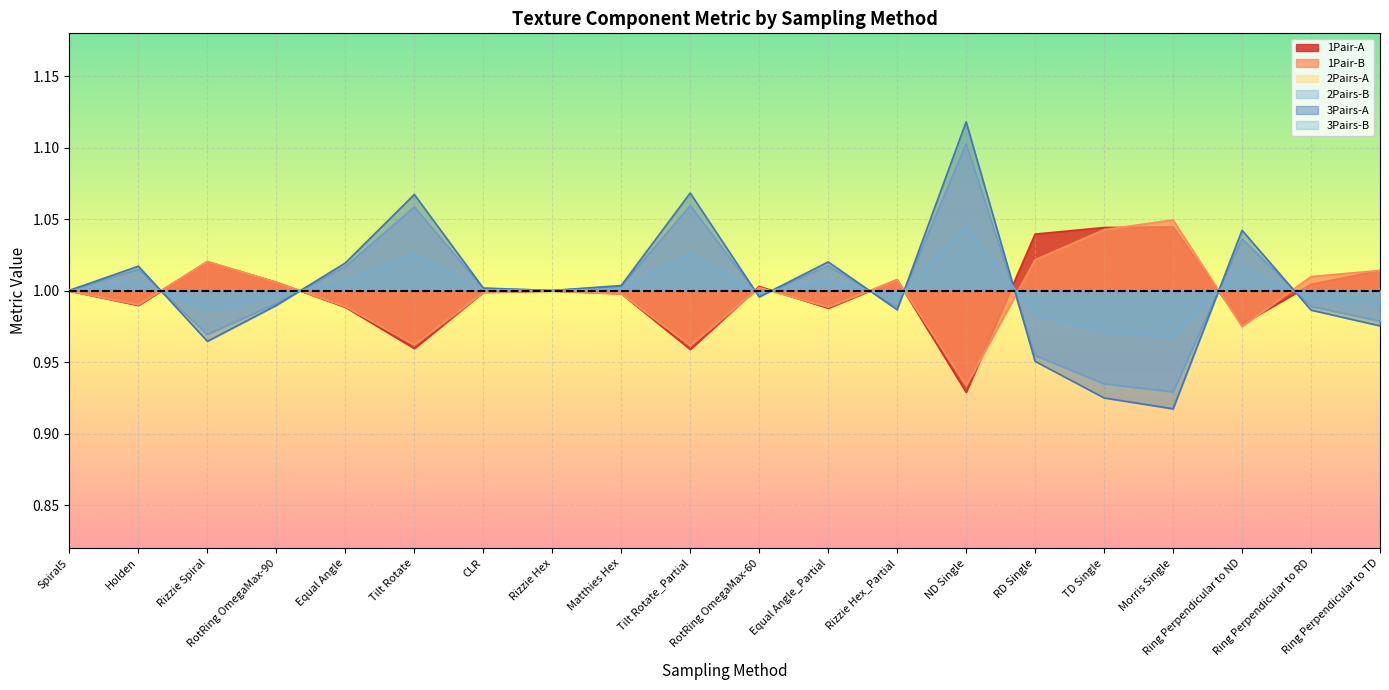

Where is 1Pair-B nearest to the value 0?

ND Single